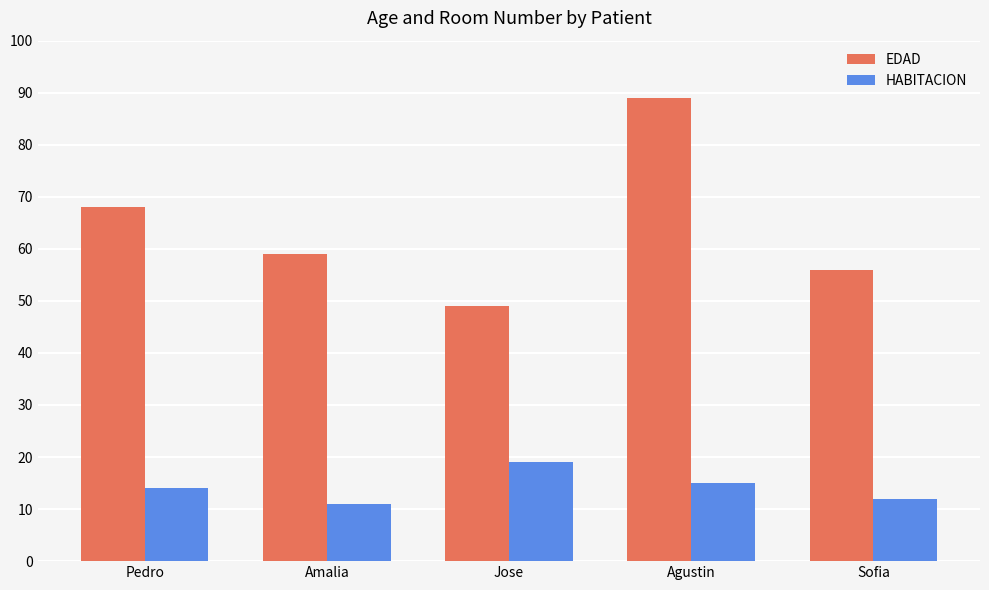

At how many categories does at least one series exceed 12?

5